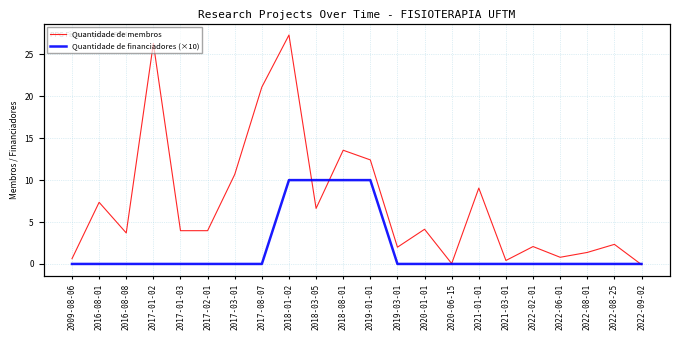

What is the sum of all Quantidade de financiadores (×10) values?

40.0